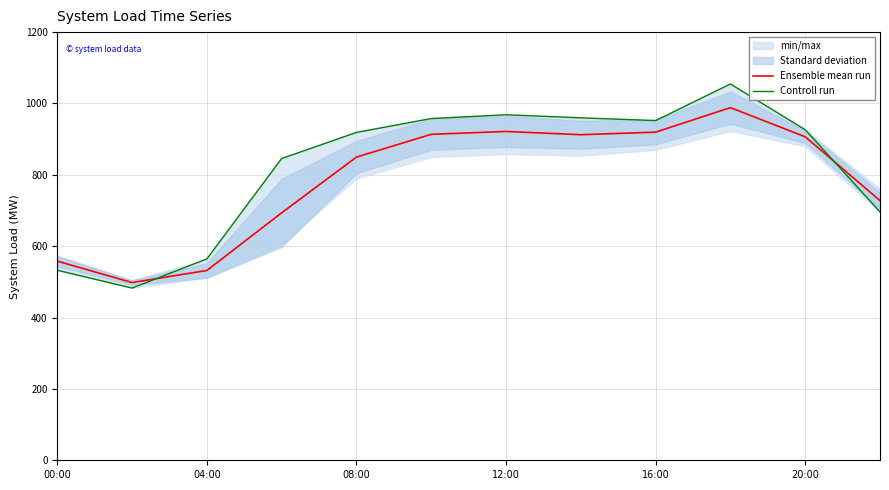

What is the difference between the second highest and minimum values in the Controll run series?

485.7